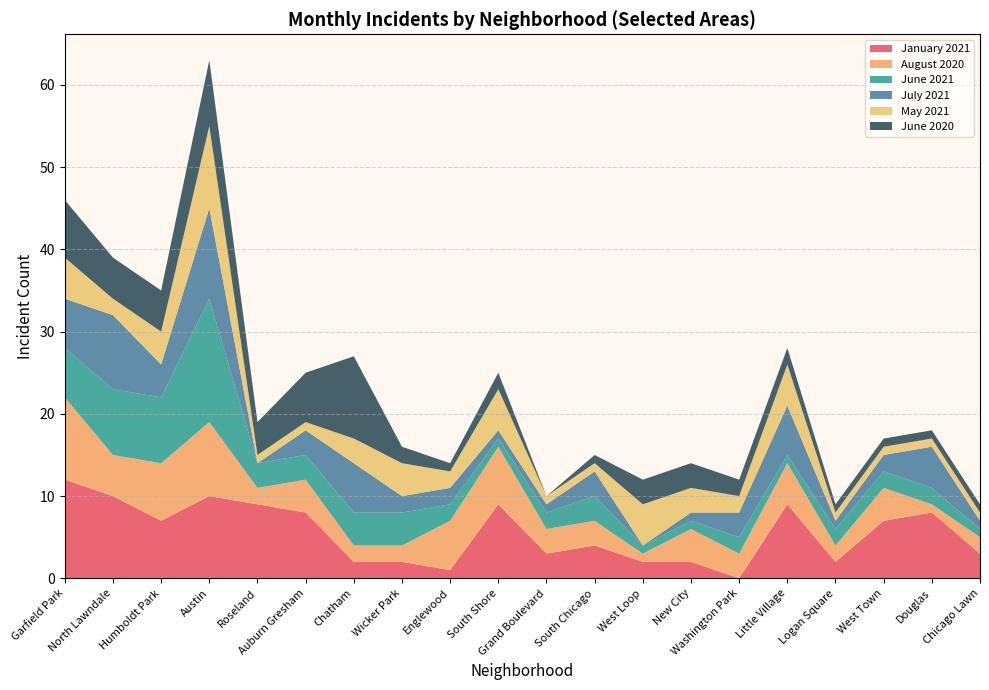

Reading left to right, list all the values displayed in this chart.

January 2021: Garfield Park=12	North Lawndale=10	Humboldt Park=7	Austin=10	Roseland=9	Auburn Gresham=8	Chatham=2	Wicker Park=2	Englewood=1	South Shore=9	Grand Boulevard=3	South Chicago=4	West Loop=2	New City=2	Washington Park=0	Little Village=9	Logan Square=2	West Town=7	Douglas=8	Chicago Lawn=3
August 2020: Garfield Park=10	North Lawndale=5	Humboldt Park=7	Austin=9	Roseland=2	Auburn Gresham=4	Chatham=2	Wicker Park=2	Englewood=6	South Shore=7	Grand Boulevard=3	South Chicago=3	West Loop=1	New City=4	Washington Park=3	Little Village=5	Logan Square=2	West Town=4	Douglas=1	Chicago Lawn=2
June 2021: Garfield Park=6	North Lawndale=8	Humboldt Park=8	Austin=15	Roseland=3	Auburn Gresham=3	Chatham=4	Wicker Park=4	Englewood=2	South Shore=1	Grand Boulevard=2	South Chicago=3	West Loop=1	New City=1	Washington Park=2	Little Village=1	Logan Square=2	West Town=2	Douglas=2	Chicago Lawn=1
July 2021: Garfield Park=6	North Lawndale=9	Humboldt Park=4	Austin=11	Roseland=0	Auburn Gresham=3	Chatham=6	Wicker Park=2	Englewood=2	South Shore=1	Grand Boulevard=1	South Chicago=3	West Loop=0	New City=1	Washington Park=3	Little Village=6	Logan Square=1	West Town=2	Douglas=5	Chicago Lawn=1
May 2021: Garfield Park=5	North Lawndale=2	Humboldt Park=4	Austin=10	Roseland=1	Auburn Gresham=1	Chatham=3	Wicker Park=4	Englewood=2	South Shore=5	Grand Boulevard=1	South Chicago=1	West Loop=5	New City=3	Washington Park=2	Little Village=5	Logan Square=1	West Town=1	Douglas=1	Chicago Lawn=1
June 2020: Garfield Park=7	North Lawndale=5	Humboldt Park=5	Austin=8	Roseland=4	Auburn Gresham=6	Chatham=10	Wicker Park=2	Englewood=1	South Shore=2	Grand Boulevard=0	South Chicago=1	West Loop=3	New City=3	Washington Park=2	Little Village=2	Logan Square=1	West Town=1	Douglas=1	Chicago Lawn=1